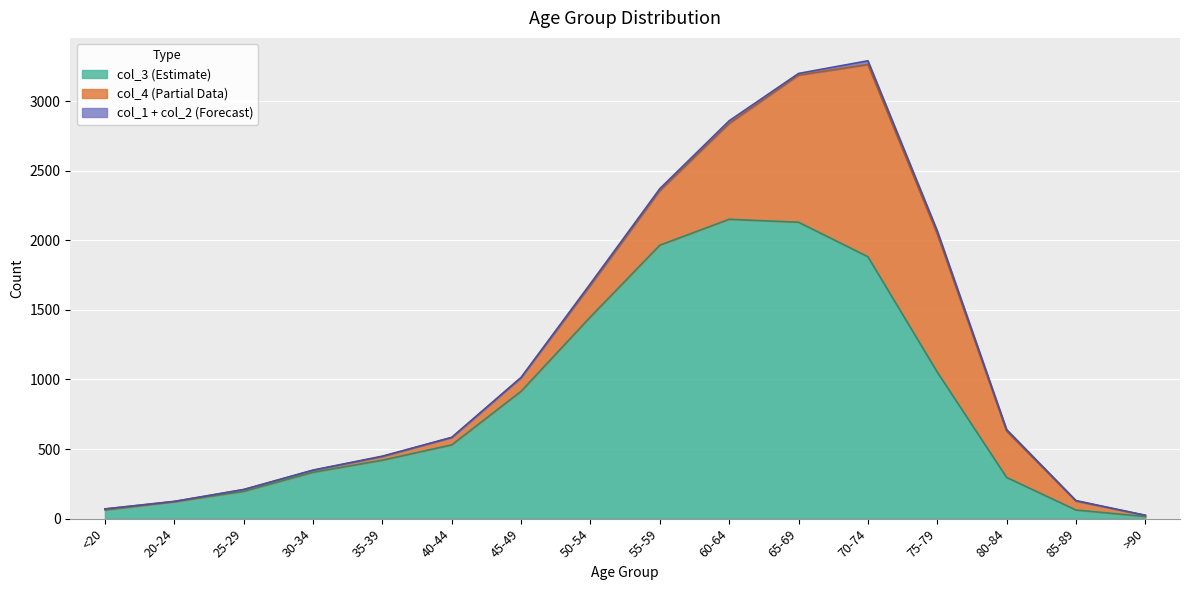

What is the value of the col_4 line point at the 3rd from the left?

209